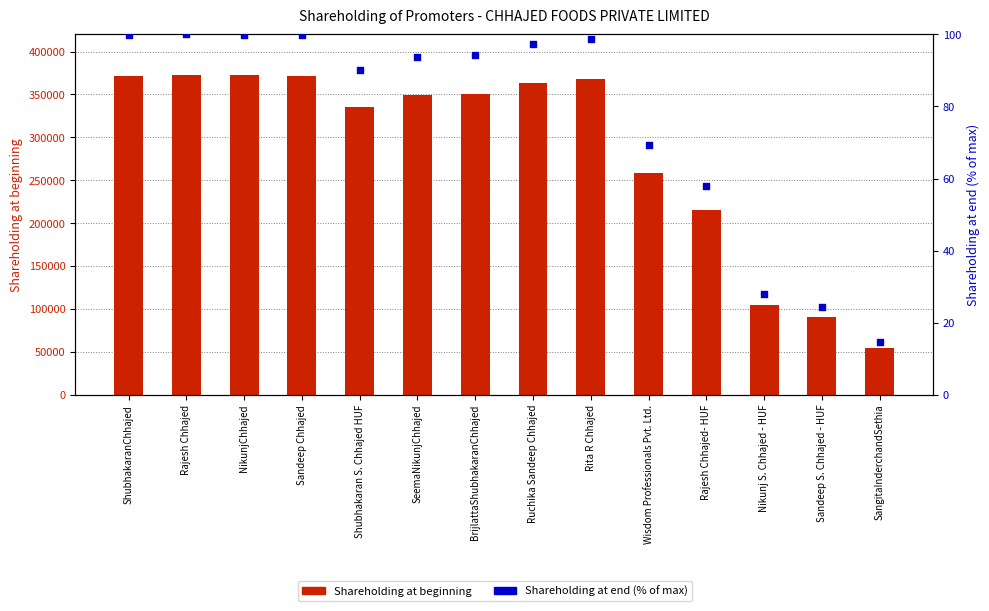

What are all the series names shown in the legend?

Shareholding at beginning, Shareholding at end (% of max)